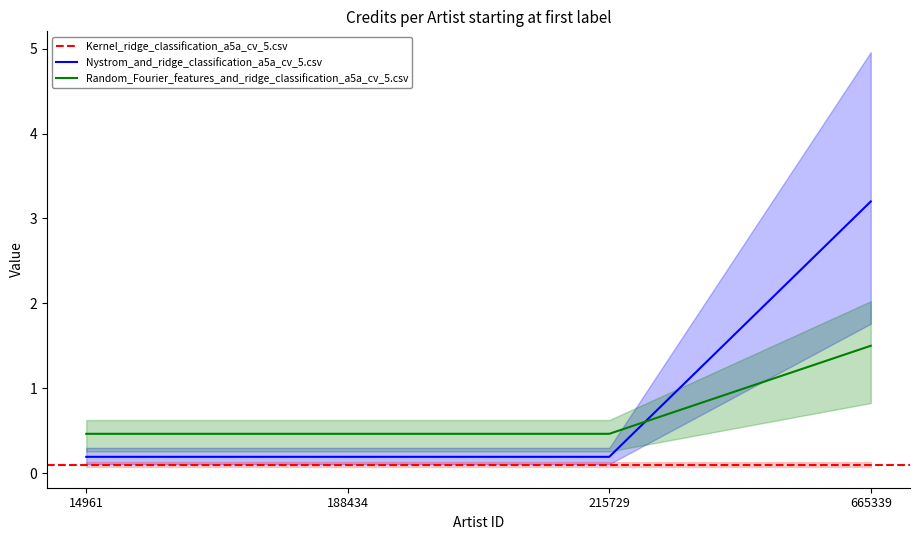

Is it true that Nystrom_and_ridge_classification_a5a_cv_5.csv equals 3.2 at 665339?

True